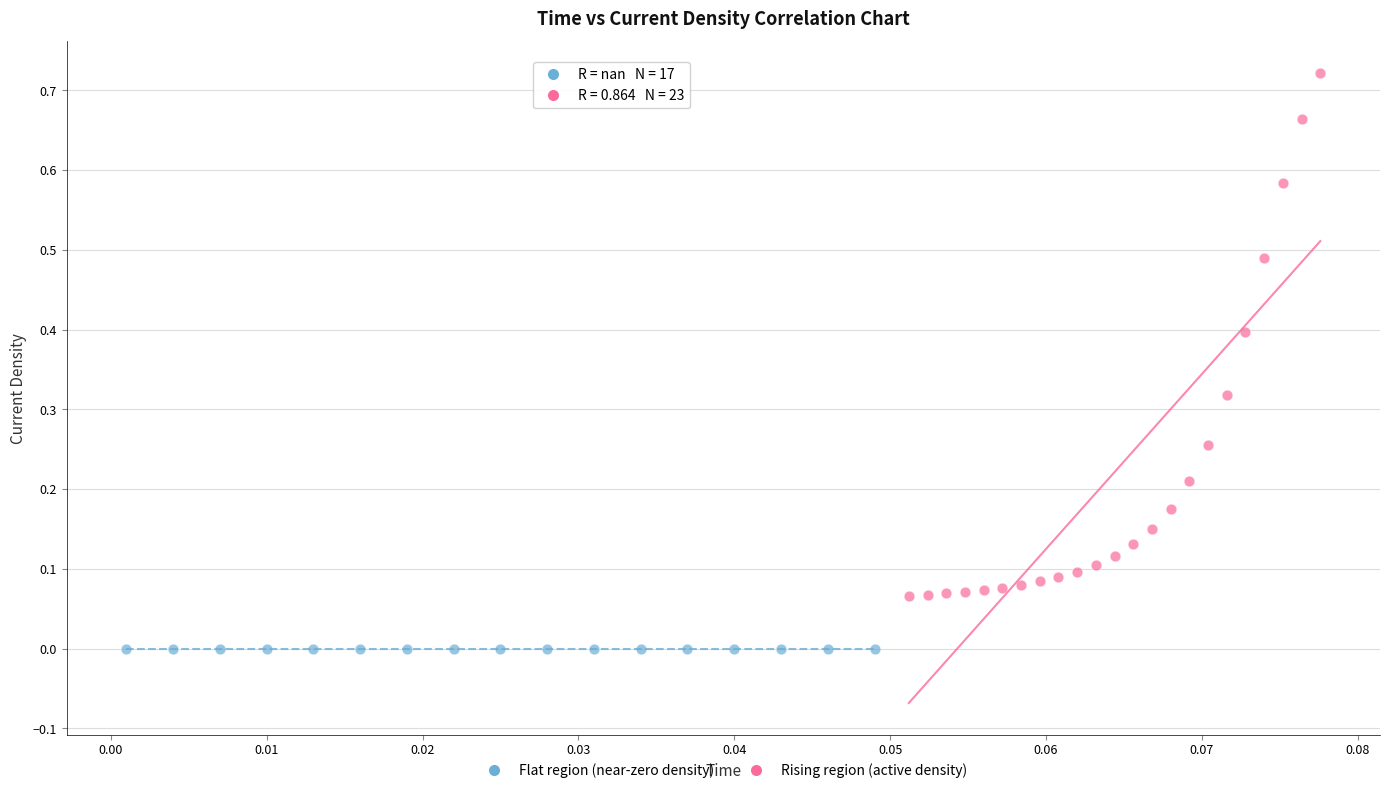

What are all the series names shown in the legend?

Flat region (near-zero density), Rising region (active density)